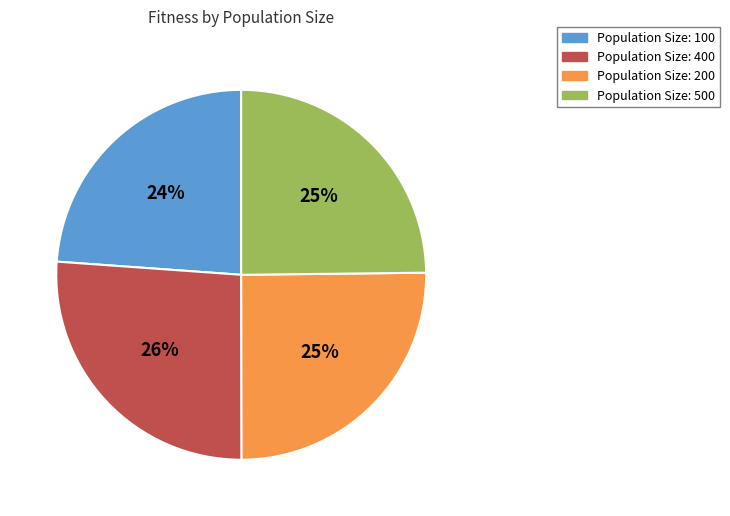

Is there any slice that represents more than half of the pie?

No